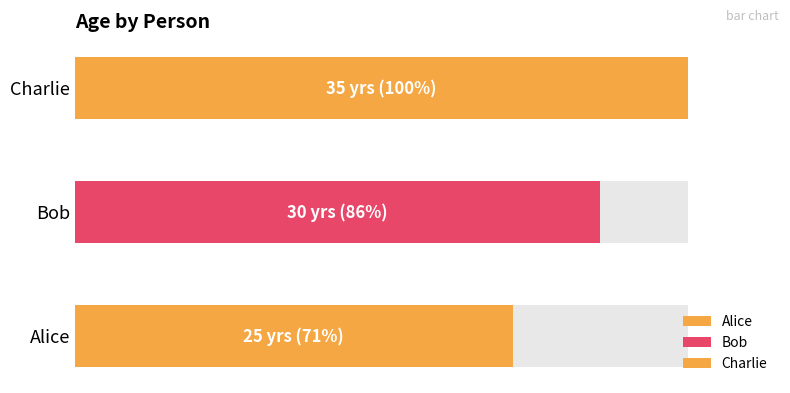

What is the sum of all values?

90